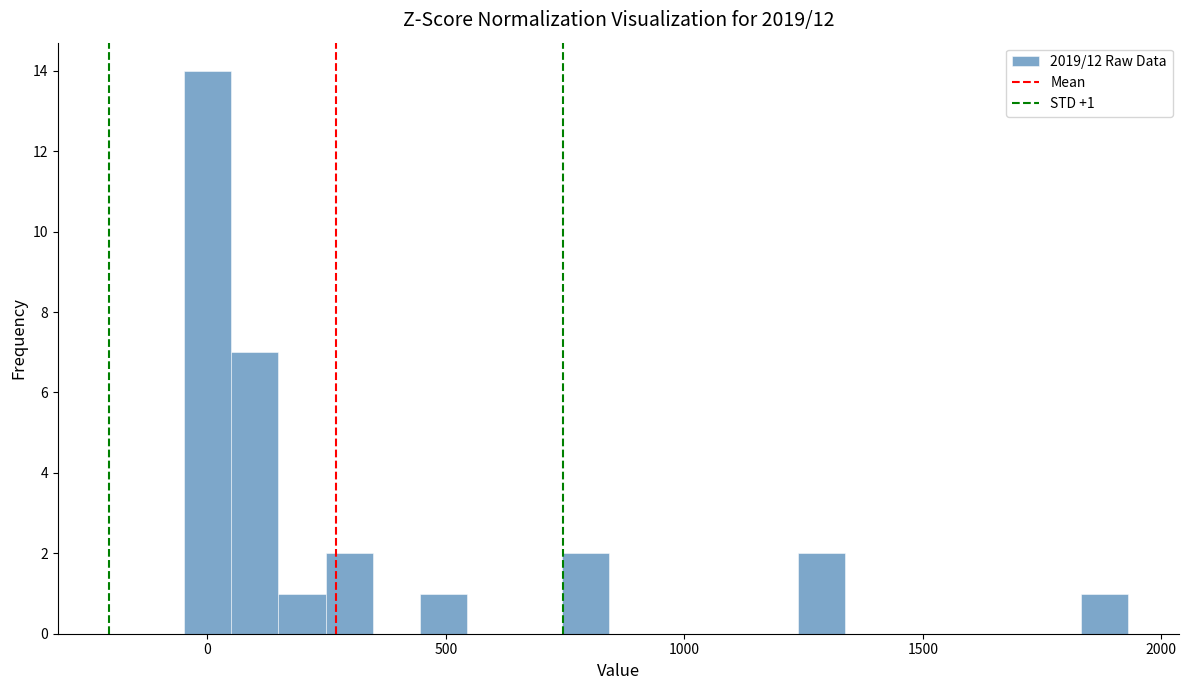

Around what value on the x-axis is the tallest bar? Give the approximate position of its centre, as read against the axis.

0